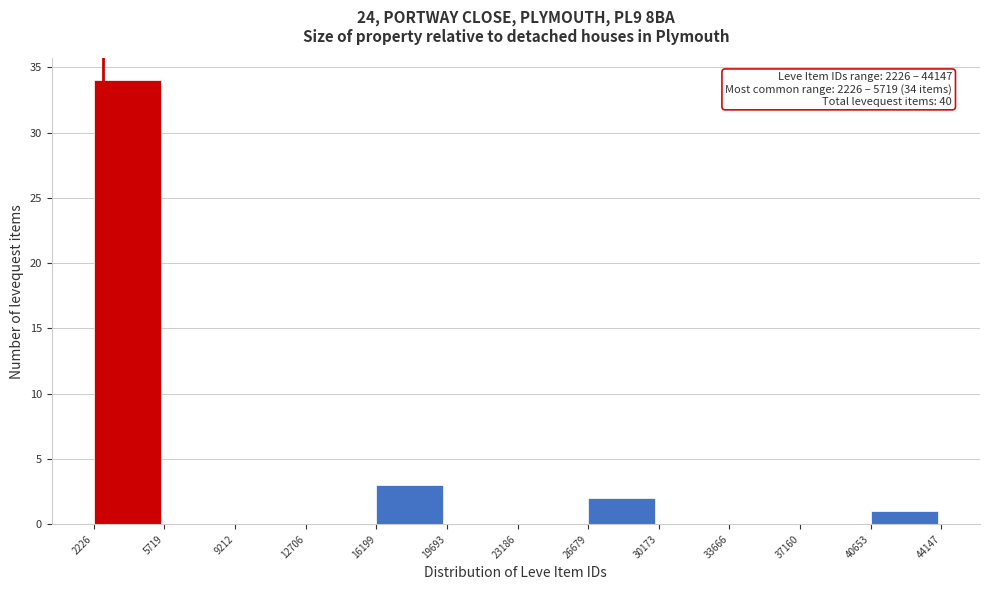

Over which range of the x-axis is the bar tallest?

2226 to 5719